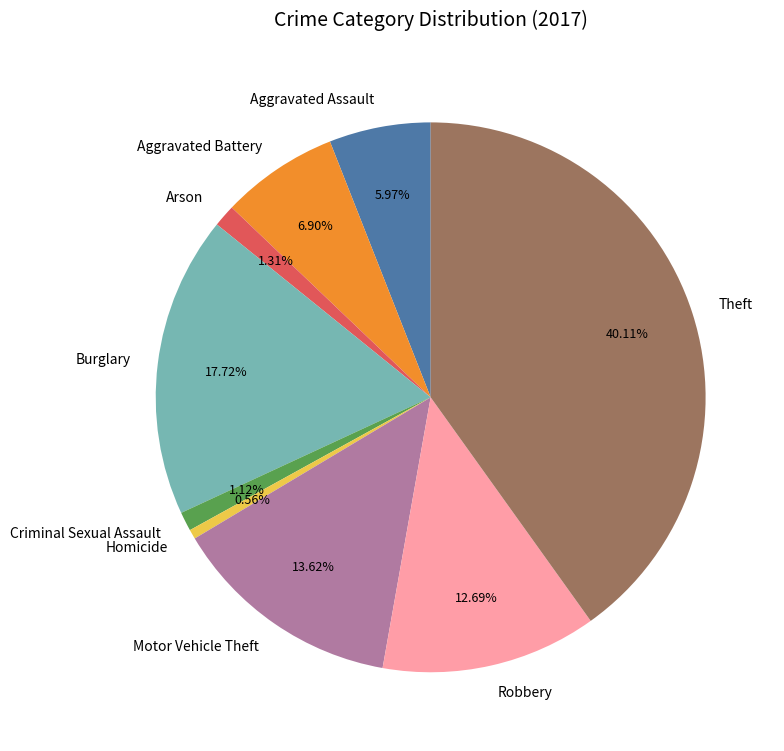

Is Aggravated Assault the majority of the pie?

No